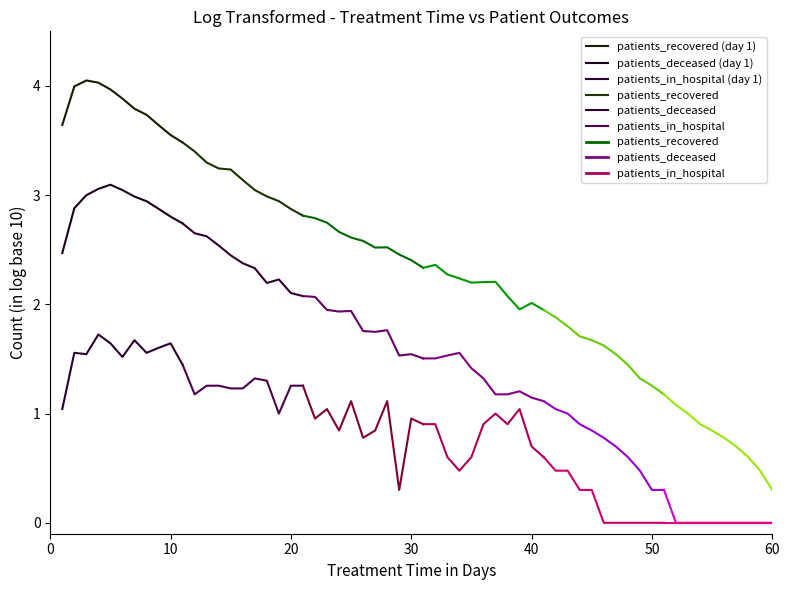

List the series in order of their peak value, highest first.

patients_recovered (day 1), patients_recovered, patients_deceased (day 1), patients_deceased, patients_in_hospital (day 1), patients_in_hospital